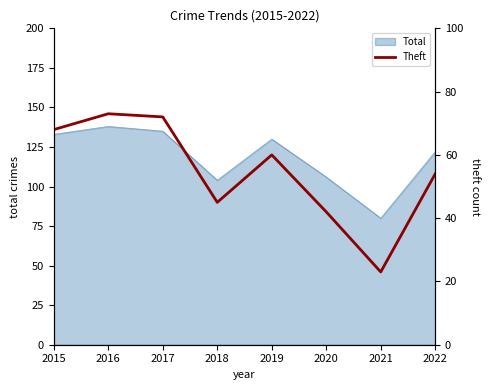

Between 2017 and 2016, which is larger?

2016